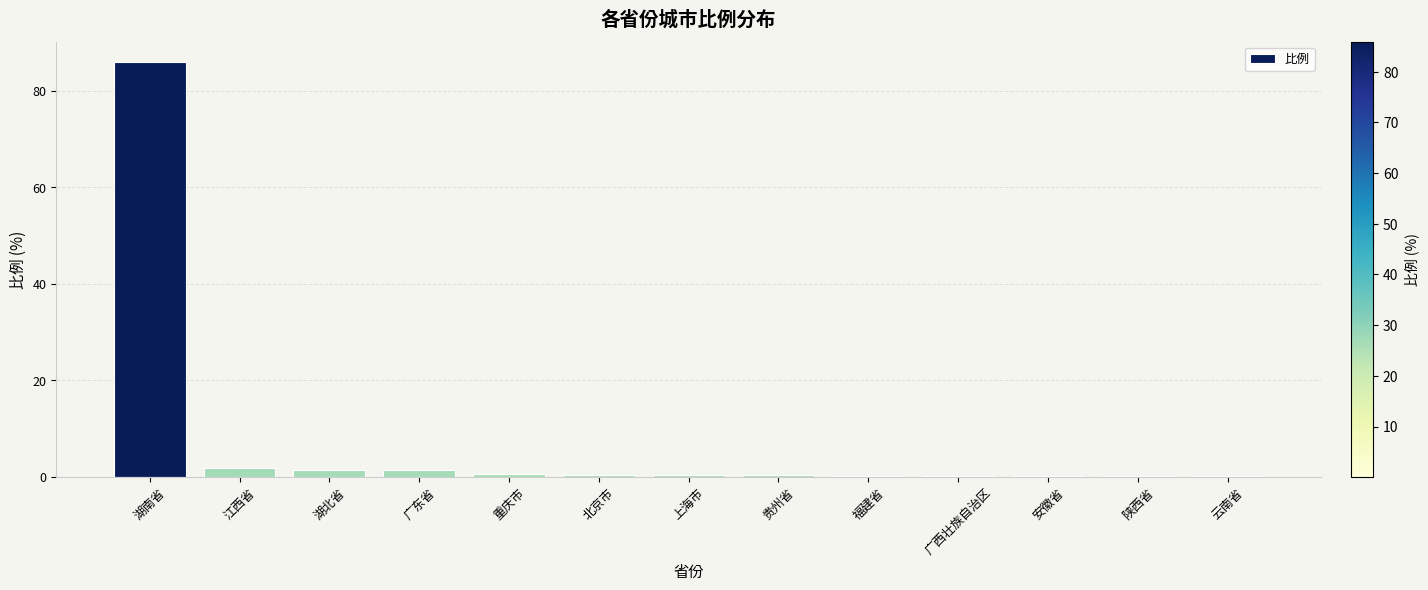

What is the sum of the values at 湖北省 and 湖南省?

87.3